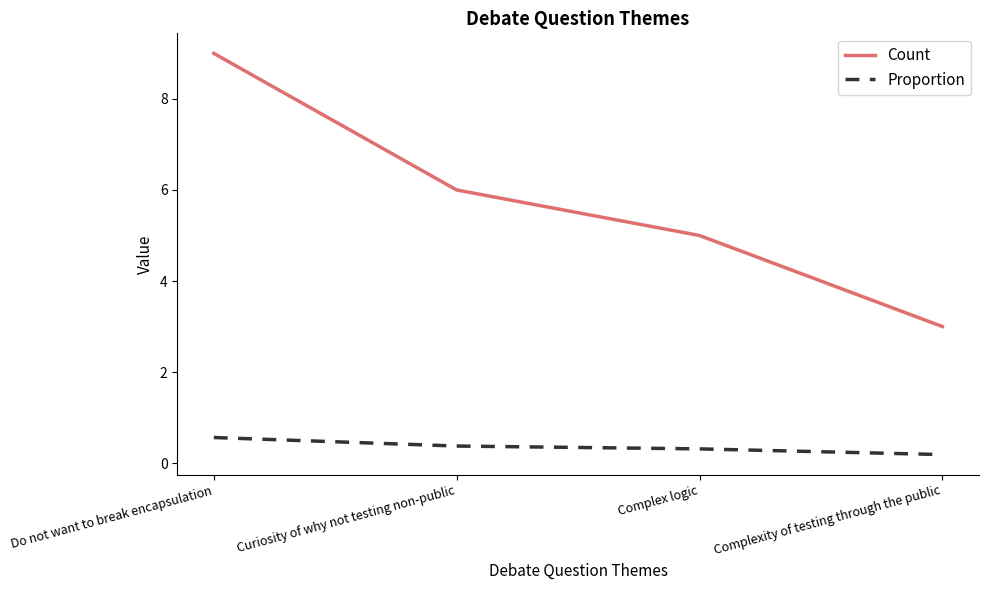

How many Count values are between 5 and 9?

3